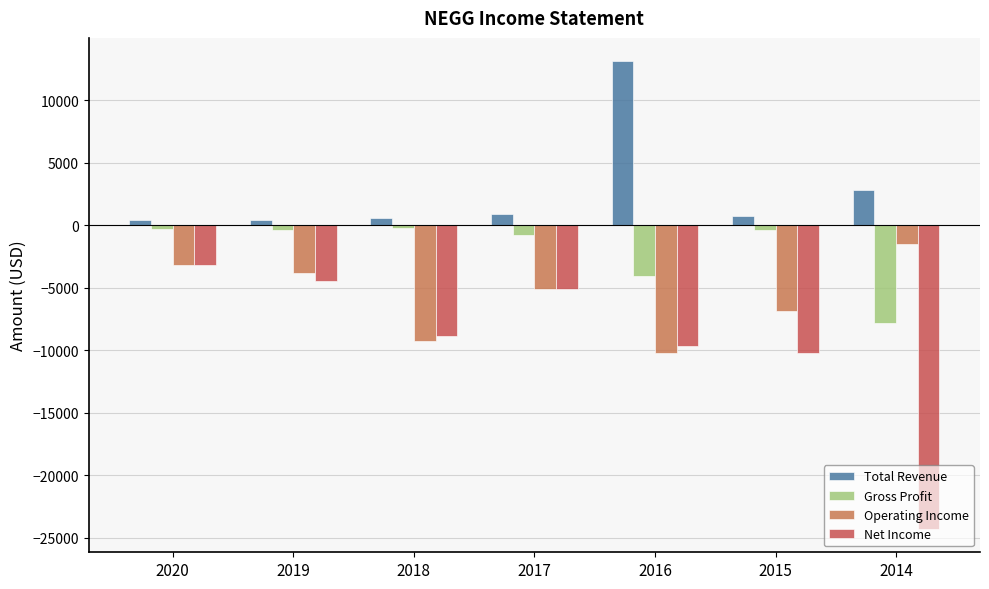

What is the greatest value displayed?

13100